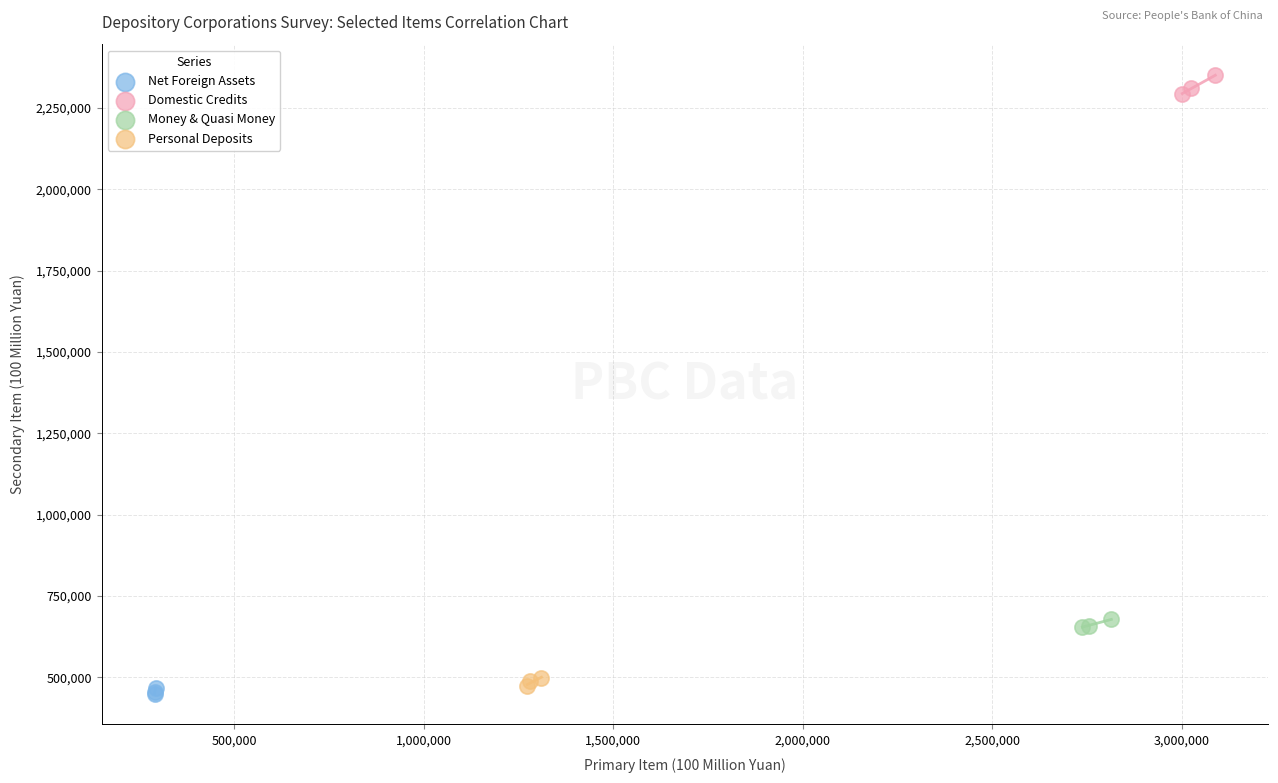

Which series contains the lowest Y value?

Net Foreign Assets